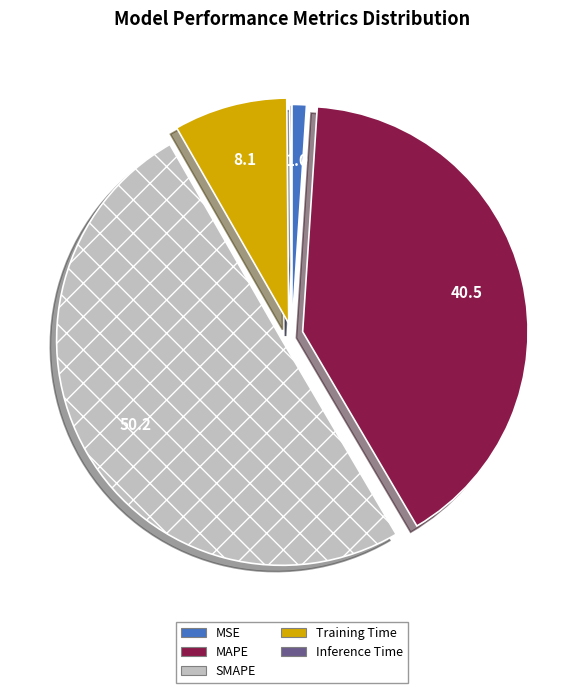

What is the largest slice in the pie chart?

SMAPE